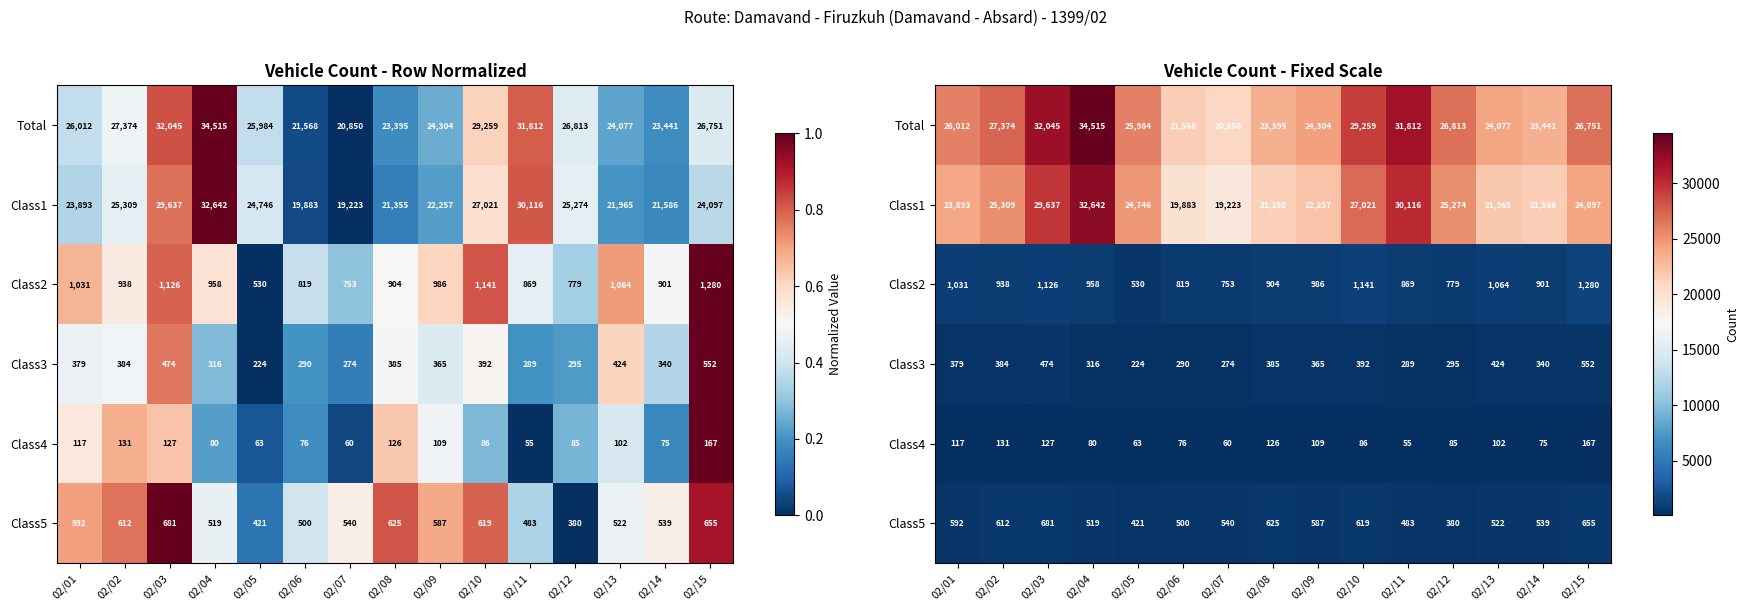

At which category is the sum across all series the highest?

02/04